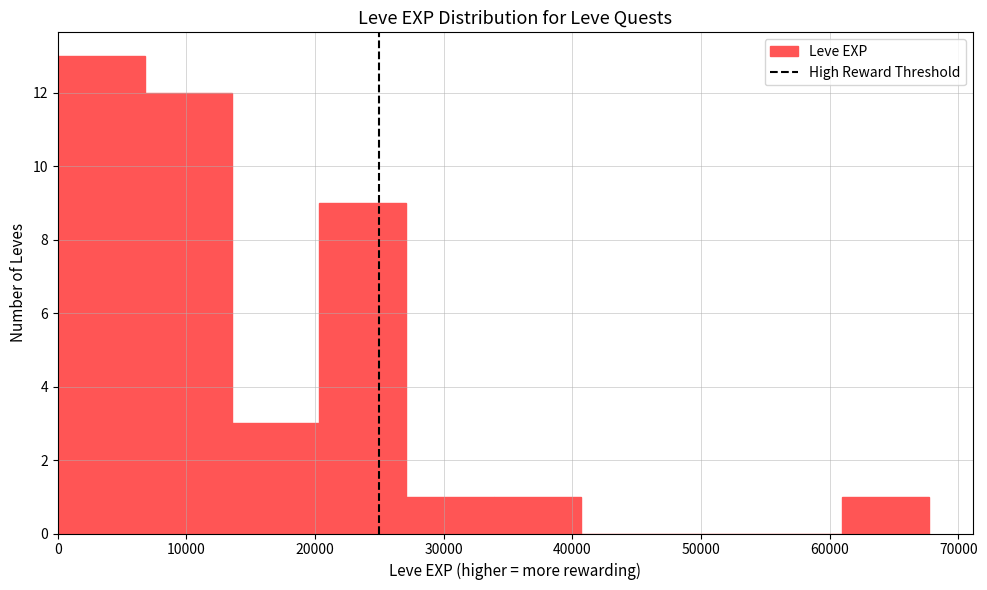

Reading left to right, transcribe this chart: for each bar, give the range it covers on the x-axis and its height. Neither the bar edges nor the heights are printed on the chart, so give them approximately, as read against the axes.

0 to 7000: 13
7000 to 14000: 12
14000 to 20000: 3
20000 to 27000: 9
27000 to 34000: 1
34000 to 41000: 1
41000 to 47000: 0
47000 to 54000: 0
54000 to 61000: 0
61000 to 68000: 1